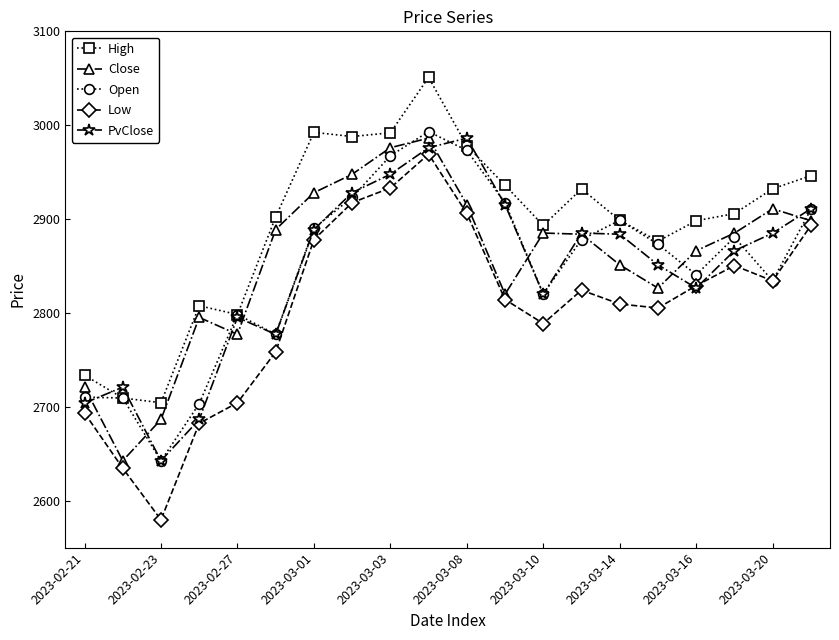

How many lines are shown in the chart?

5